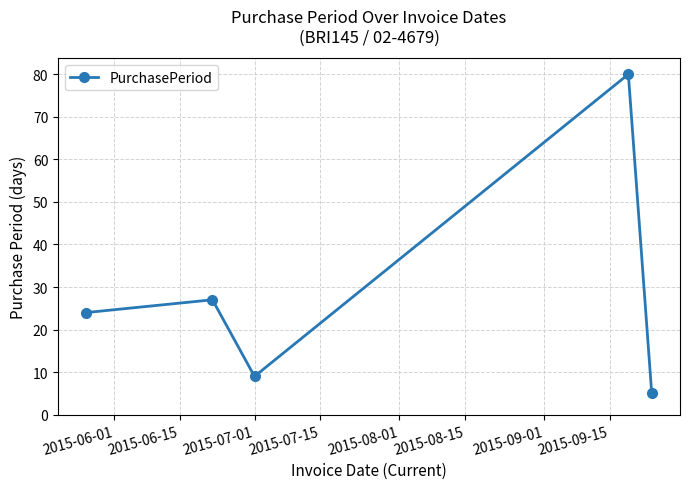

What is the difference between the maximum and second lowest values?

71